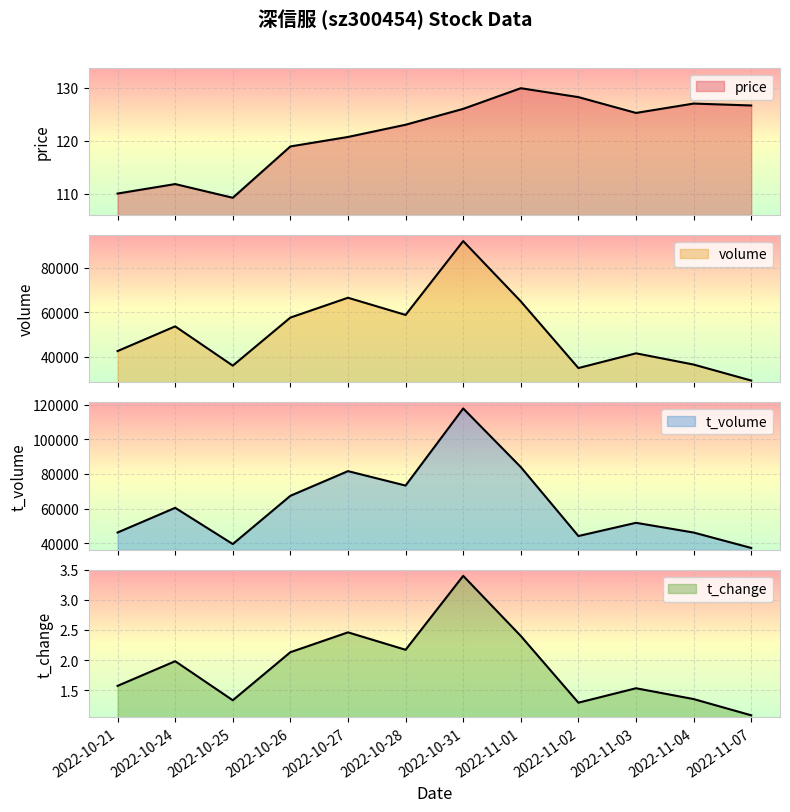

True or false: t_volume has more than 2 points higher than both neighbors.

True